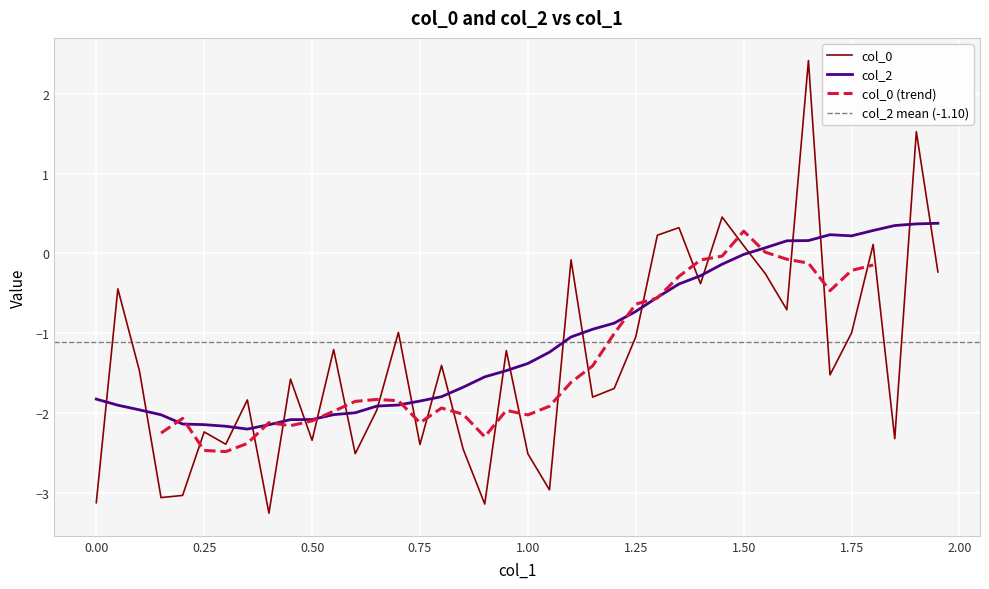

Which series has the widest spread of values?

col_0